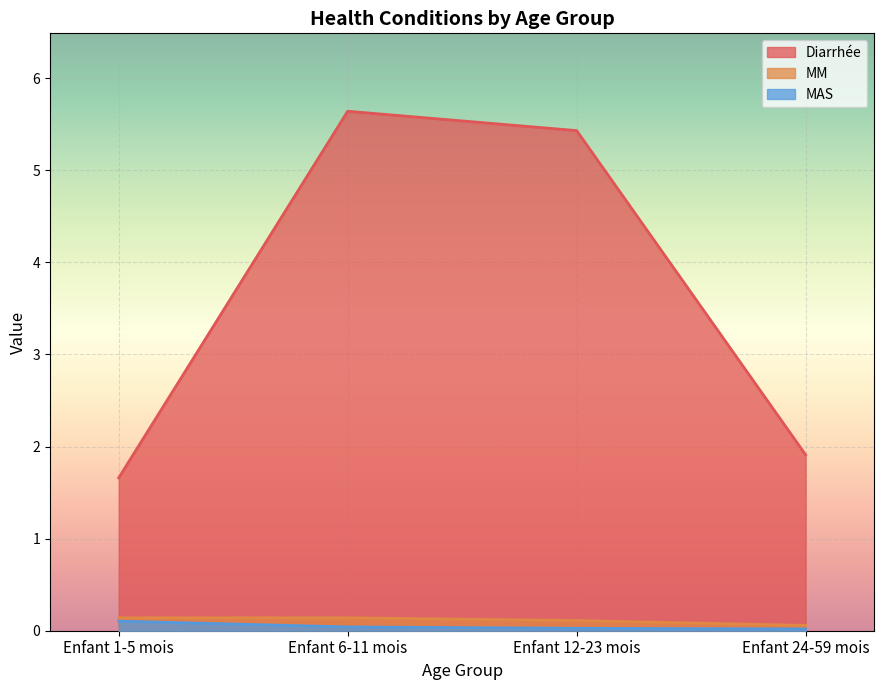

What is the difference between the highest and lowest values at Enfant 6-11 mois?

5.6